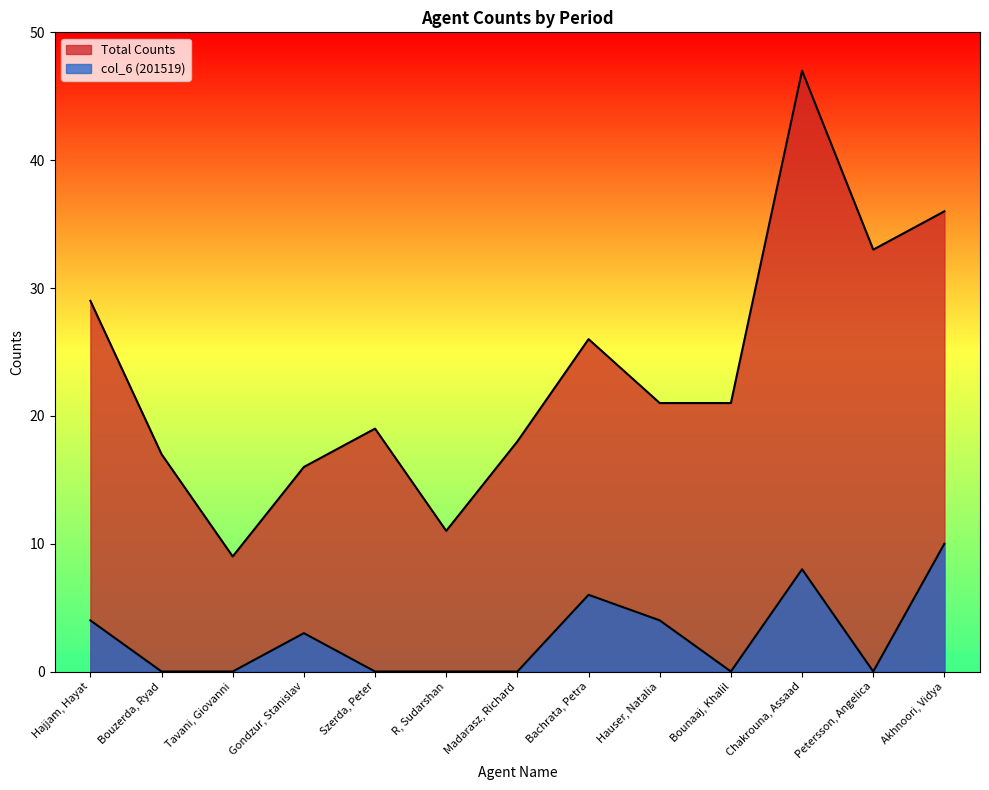

Which series has the largest range (max minus min)?

Total Counts